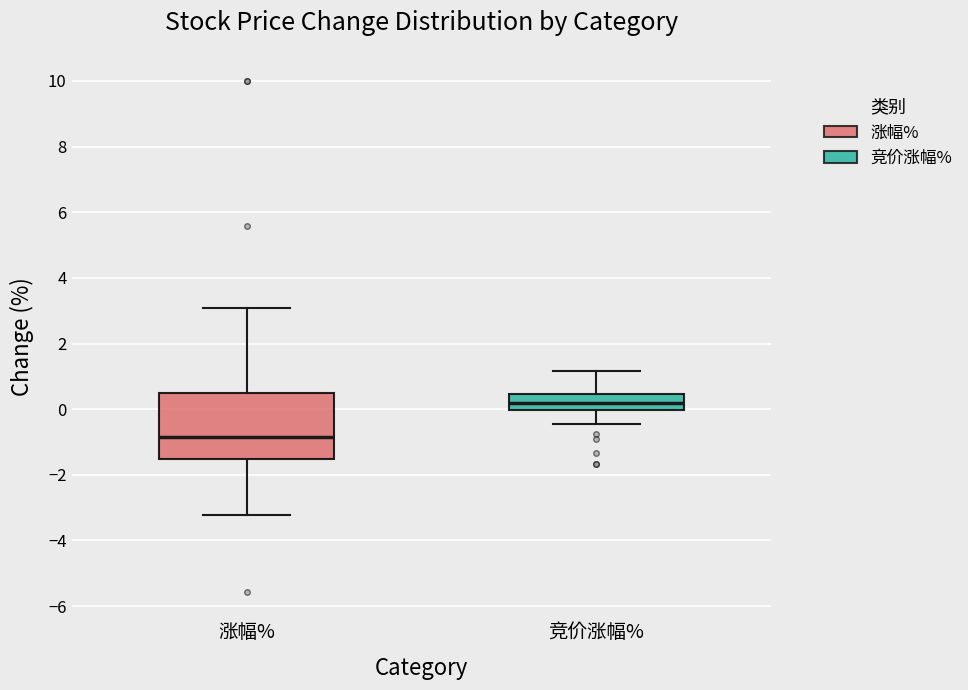

Which box is the tallest, from its lower edge to its upper edge?

涨幅%